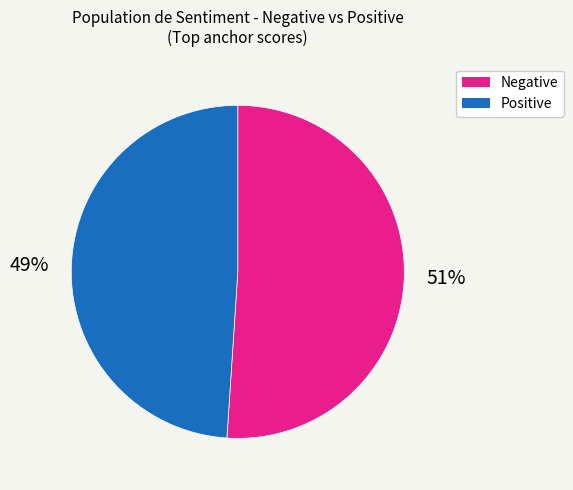

To the nearest percent, what is the difference between the largest and smallest slice percentages?

2%